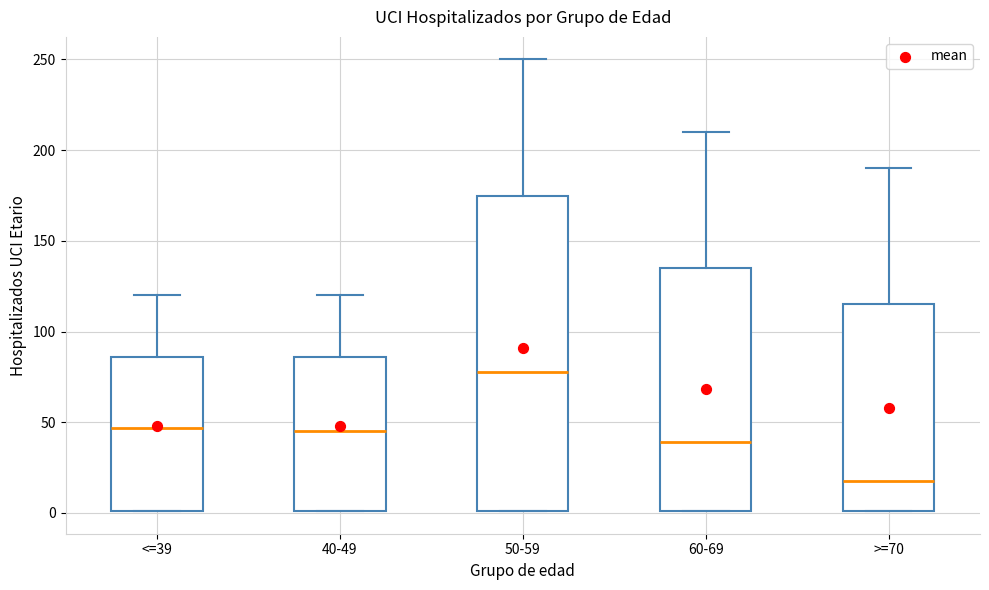

Comparing the boxes themselves (not the whiskers), which one is the tallest?

50-59